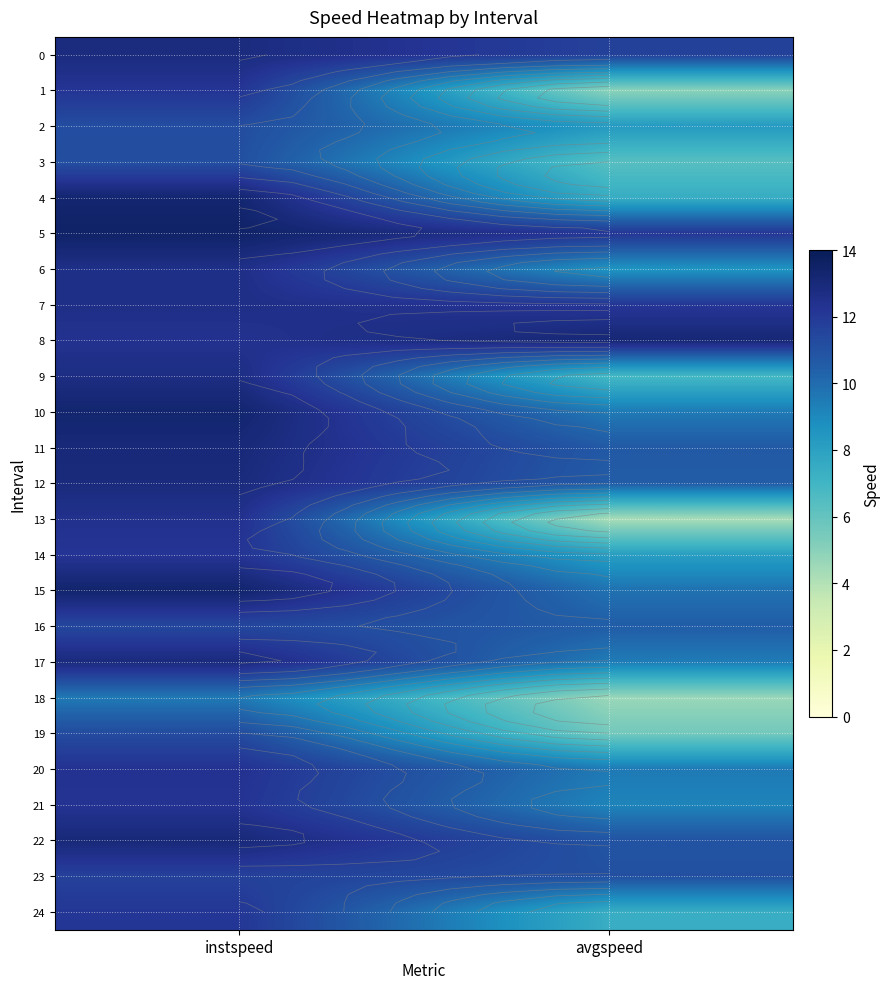

What is the highest value of the 19 series?

11.2